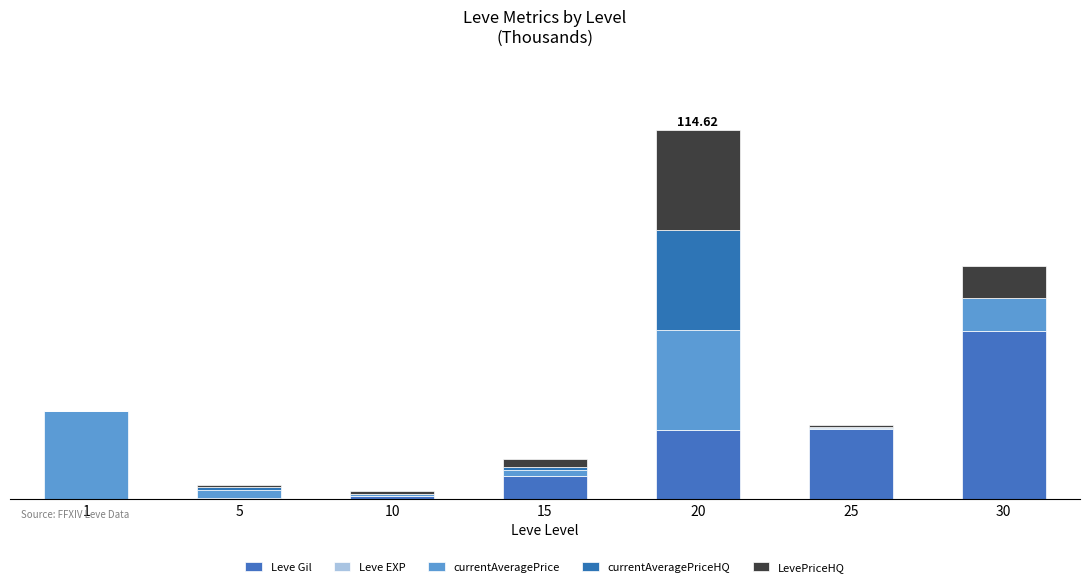

Does the chart contain stacked bars?

Yes